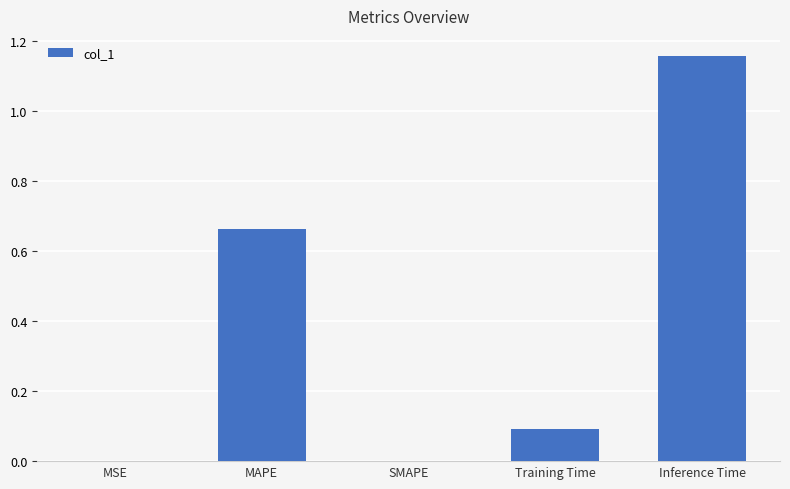

What is the sum of all values?

1.9